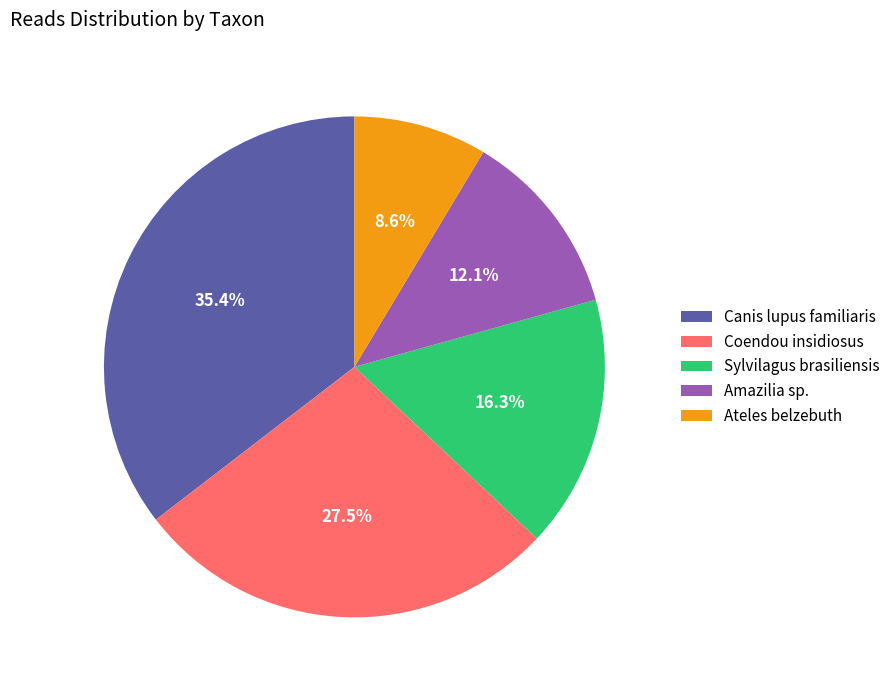

How many segments does this pie chart have?

5